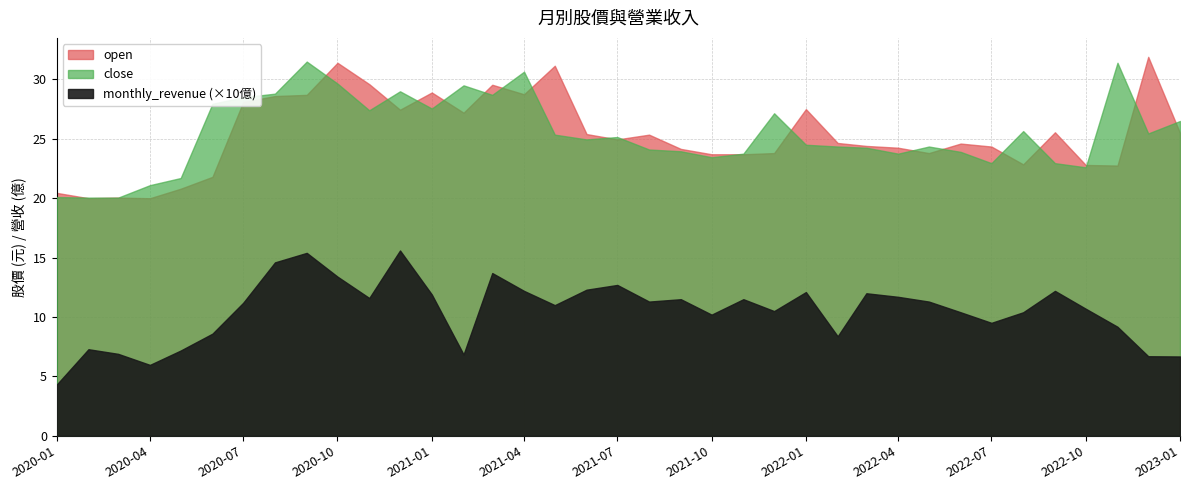

At which category does close reach its first local valley?

2020-11